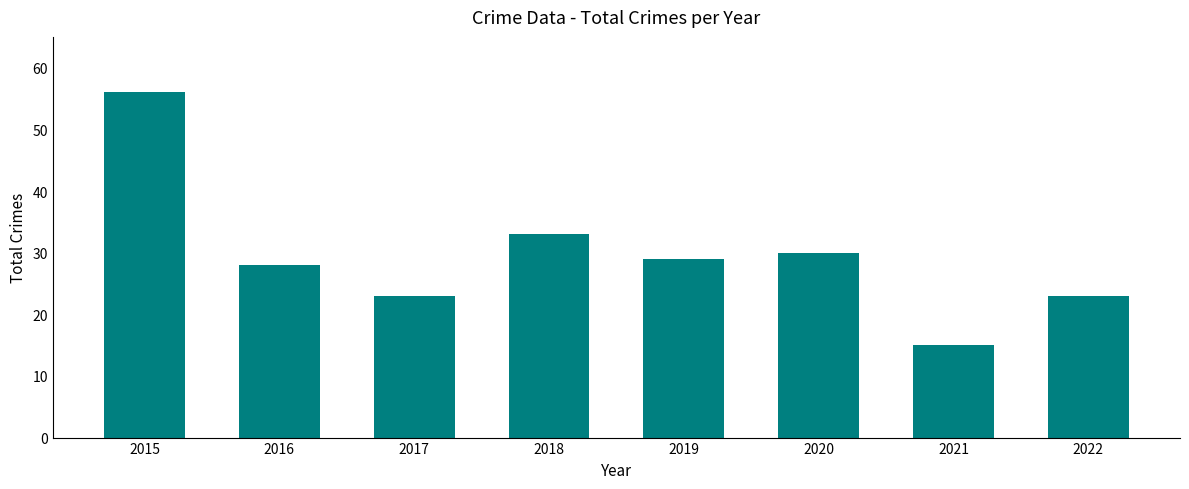

What is the difference between the second highest and second lowest values?

10